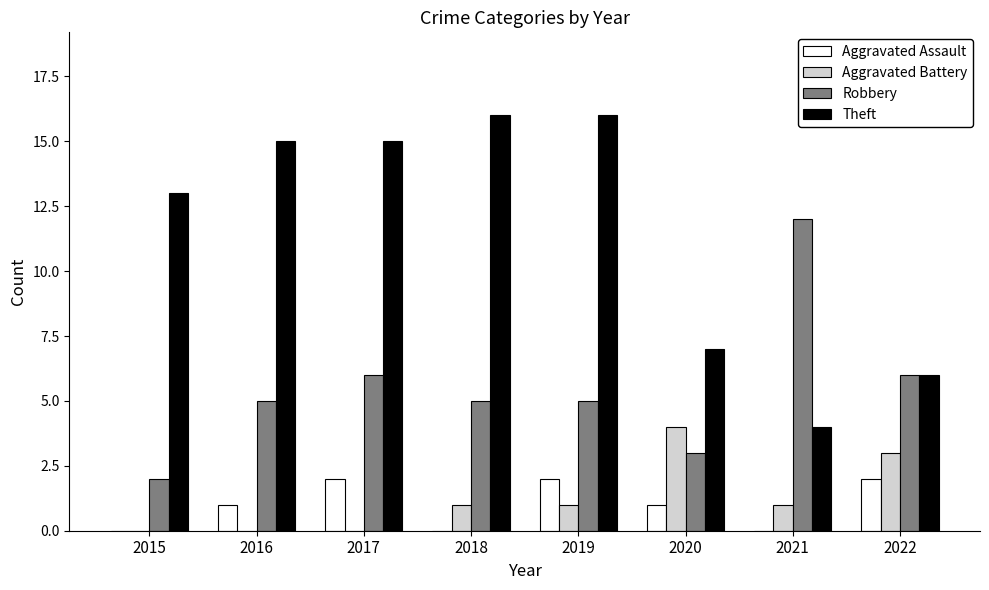

Which series has the largest total across all categories?

Theft